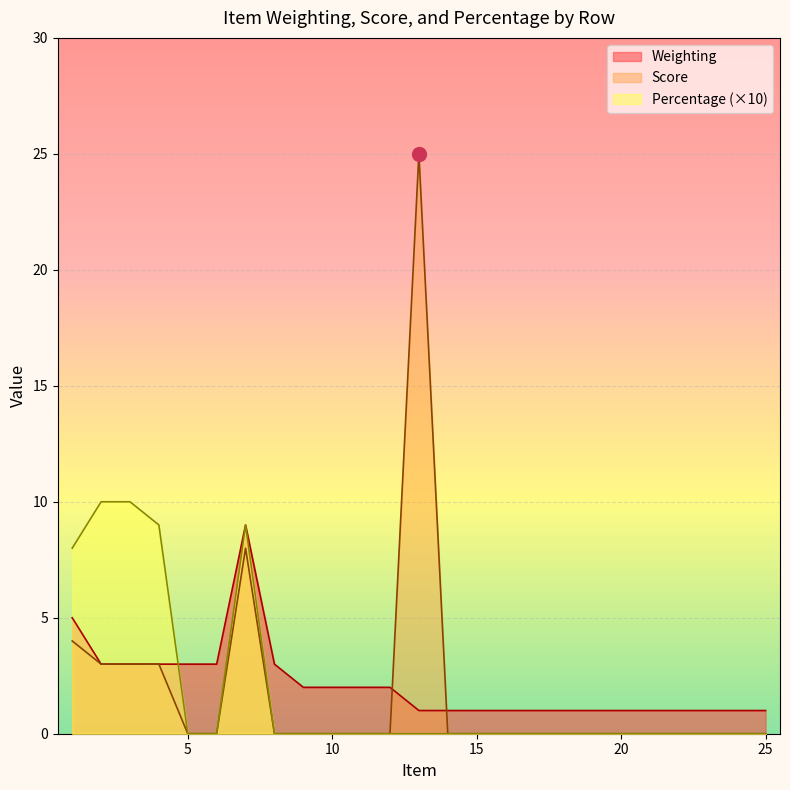

True or false: Percentage and Score intersect in this chart.

False